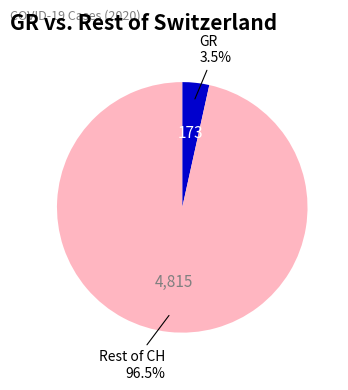

Is there a majority slice in this chart?

Yes